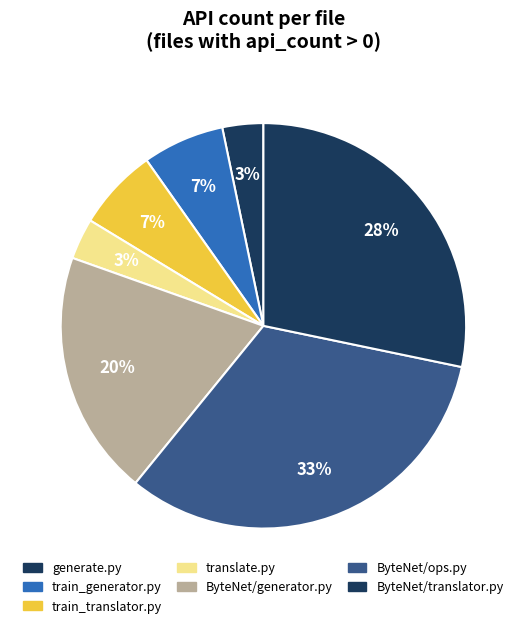

What is the largest slice in the pie chart?

ByteNet/ops.py